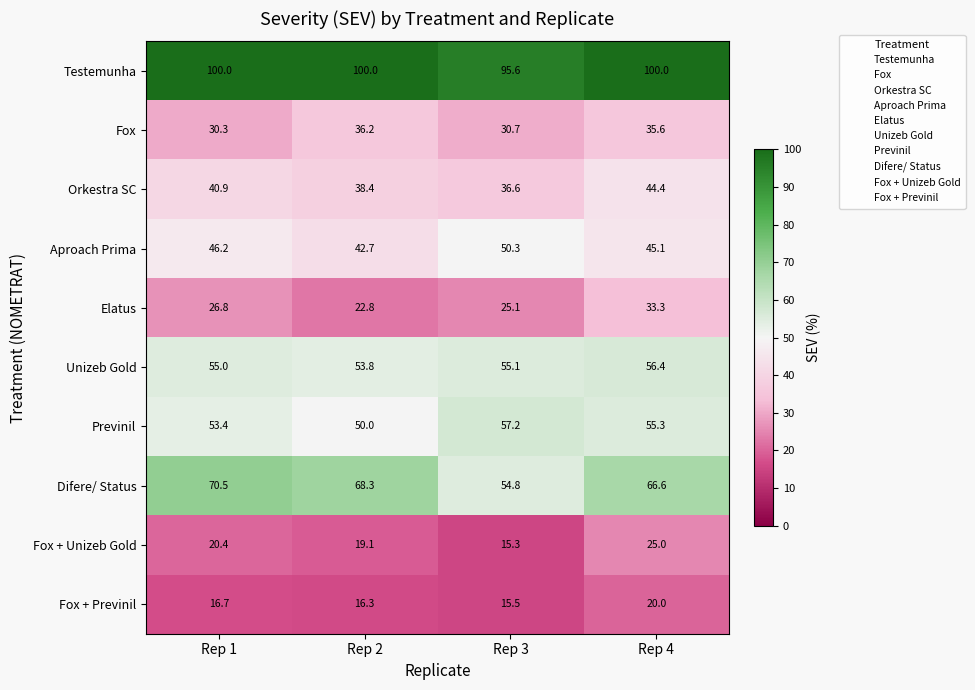

The value of Unizeb Gold at Rep 4 is 100.5. True or false?

False